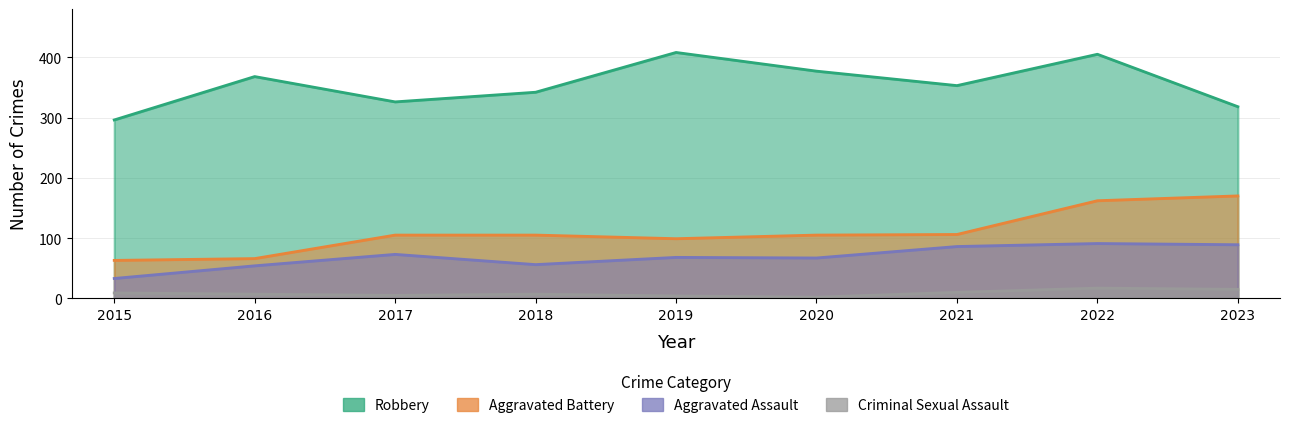

What is the minimum value shown in the chart?

2